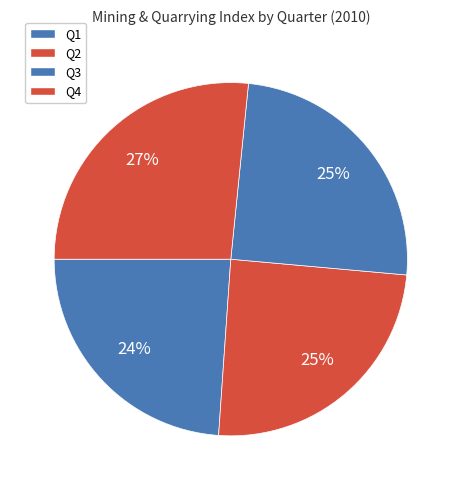

How many slices are in this pie chart?

4